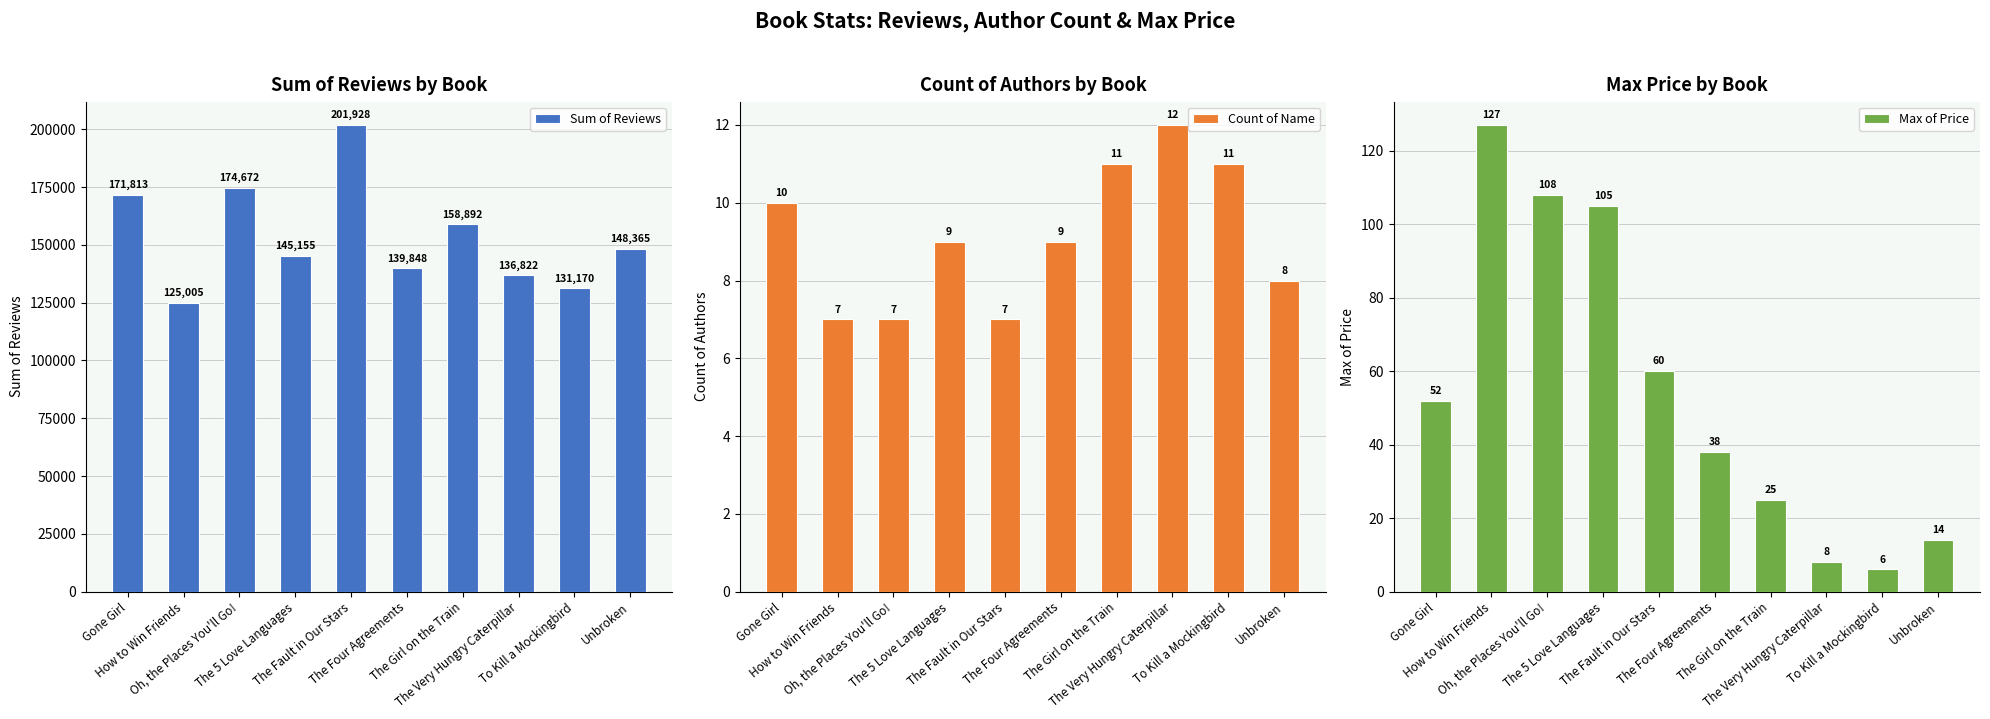

What is the sum of all Sum of Reviews values?

1533670